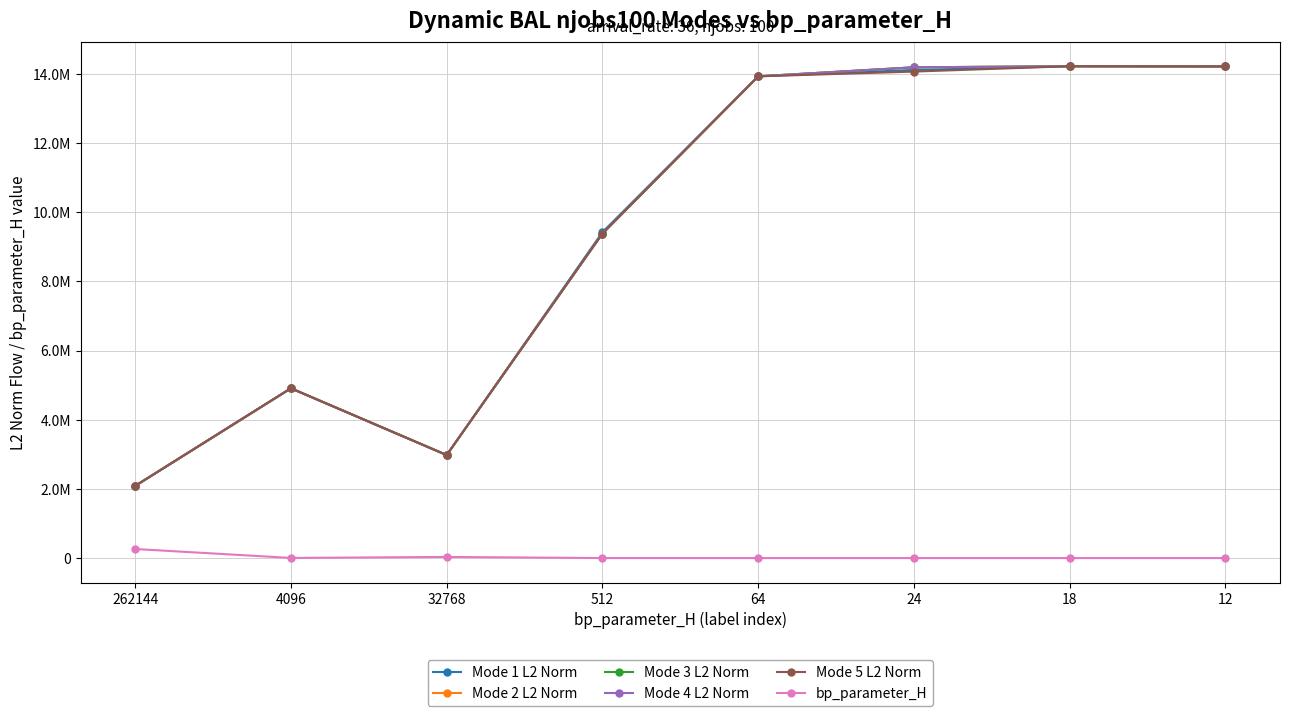

What is the value of the Mode 4 L2 Norm point at the 1st from the left?

2086990.5